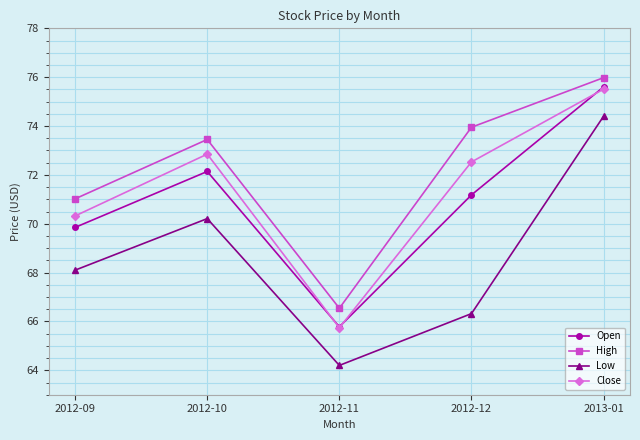

How many data points in Low are above 68?

3